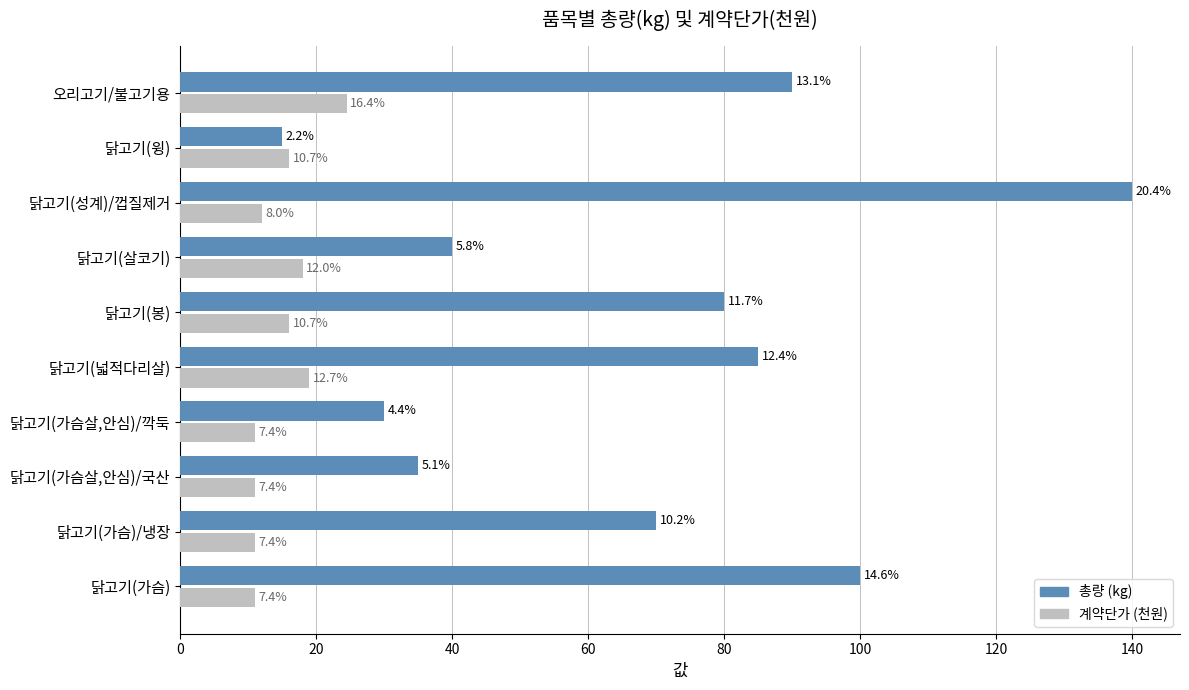

At how many categories does at least one series exceed 87?

3